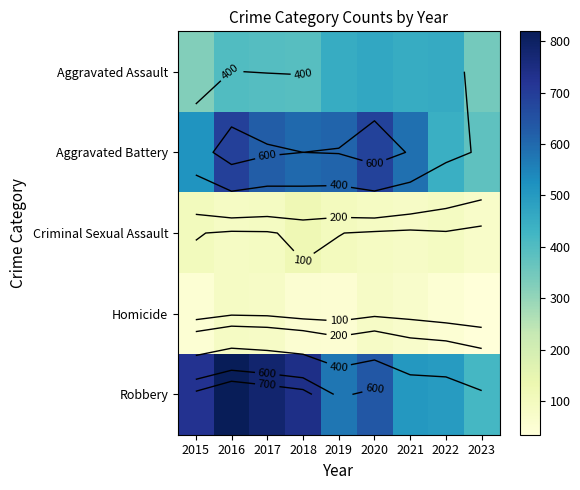

Is the value of Homicide at 2015 greater than the value of Criminal Sexual Assault at 2022?

No